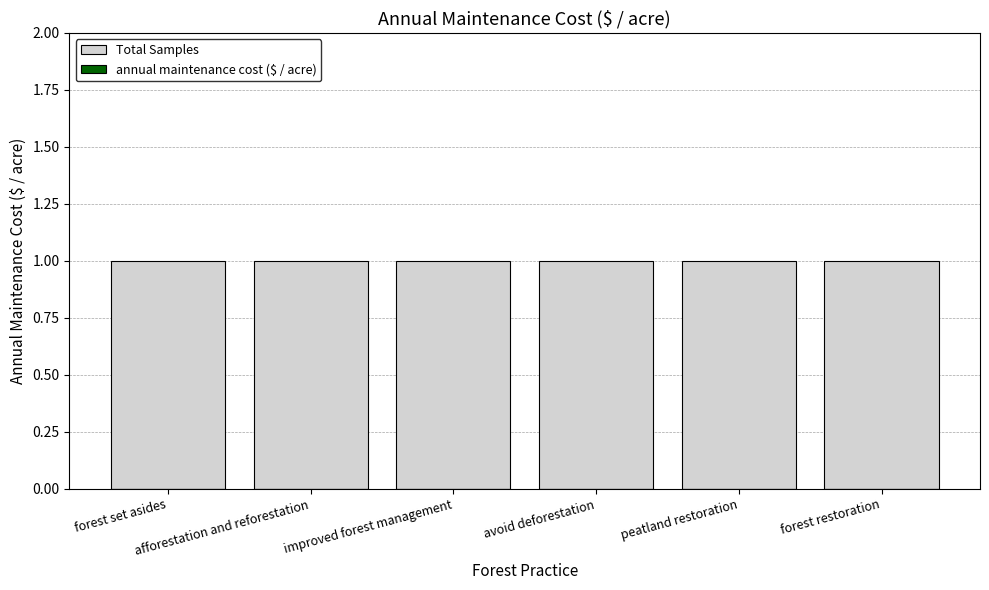

What is the maximum value shown in the chart?

1